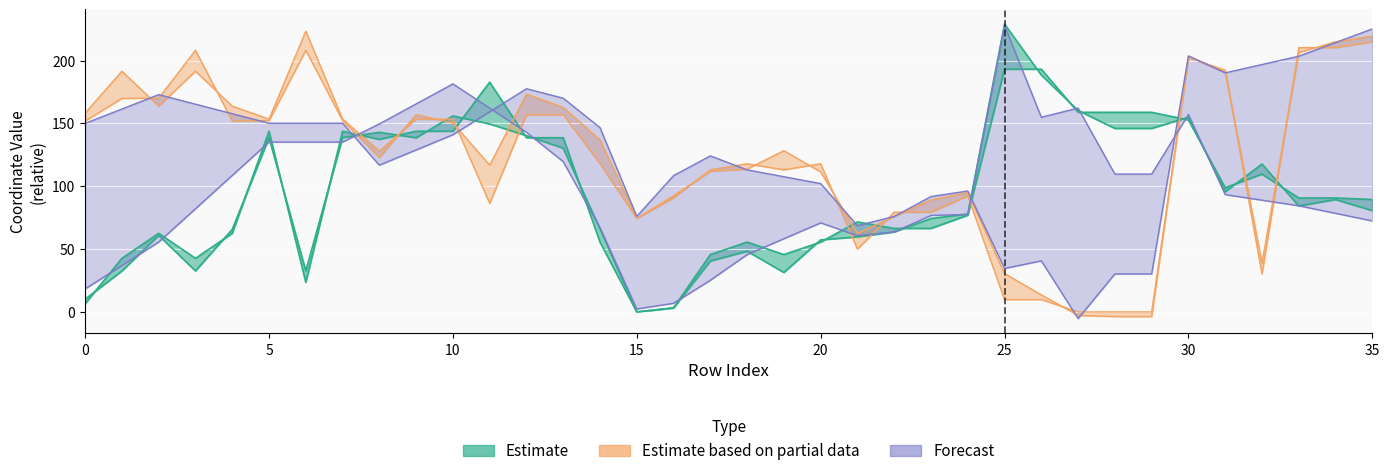

The x0 series shows 0.0 at 29. True or false?

True